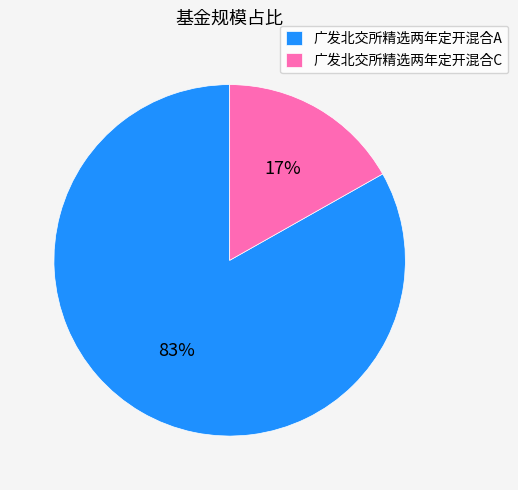

To the nearest percent, what is the difference between the 广发北交所精选两年定开混合C and 广发北交所精选两年定开混合A slice percentages?

66%